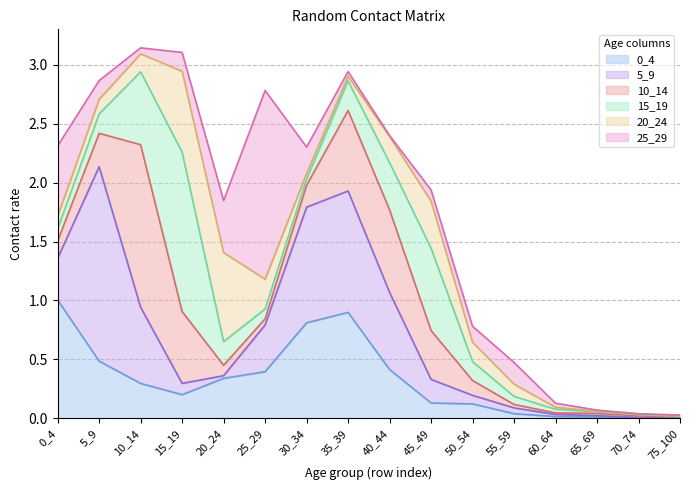

Which series has the largest range (max minus min)?

5_9